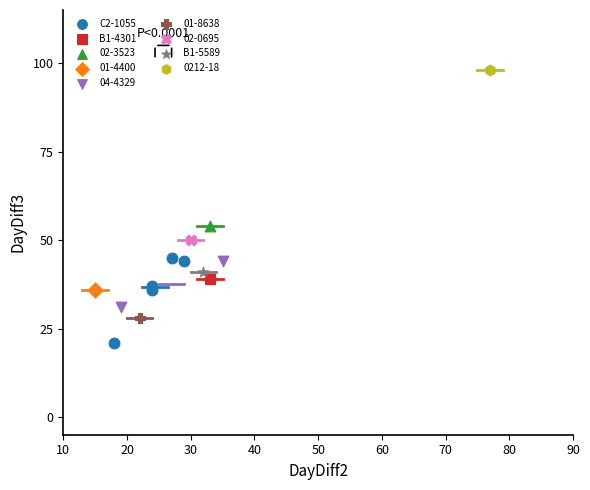

What are all the series names shown in the legend?

C2-1055, B1-4301, 02-3523, 01-4400, 04-4329, 01-8638, 02-0695, B1-5589, 0212-18